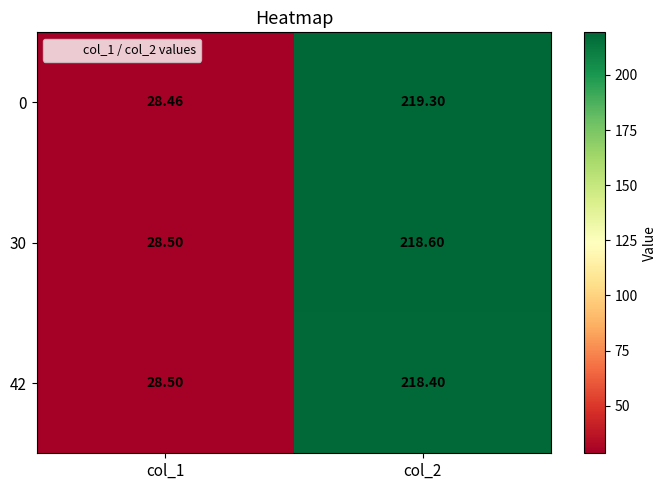

Is the value of 0 at col_2 greater than the value of 30 at col_2?

Yes